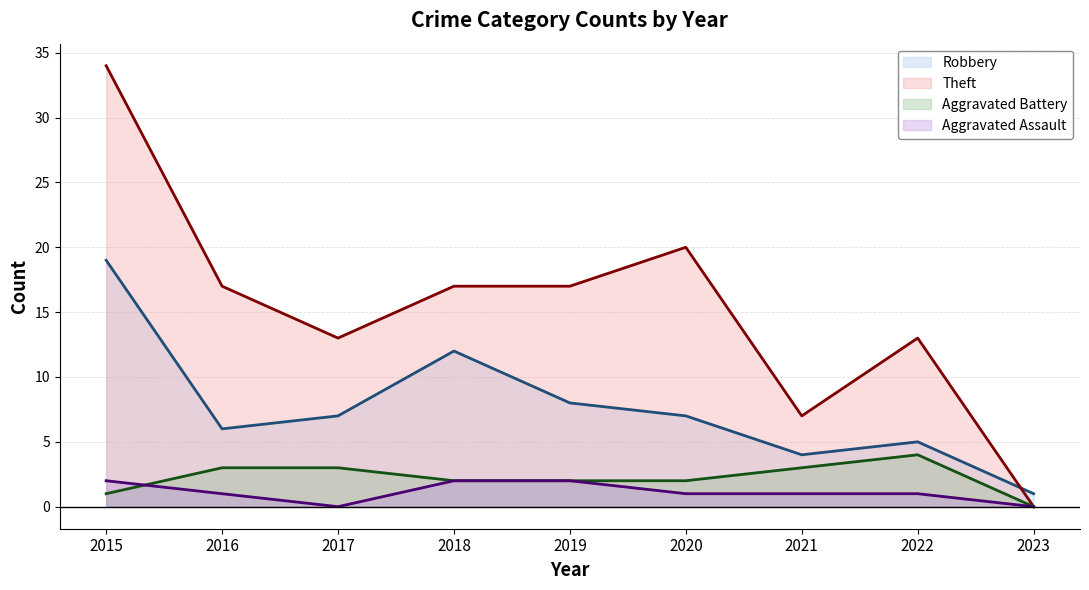

How many series are shown in this chart?

4